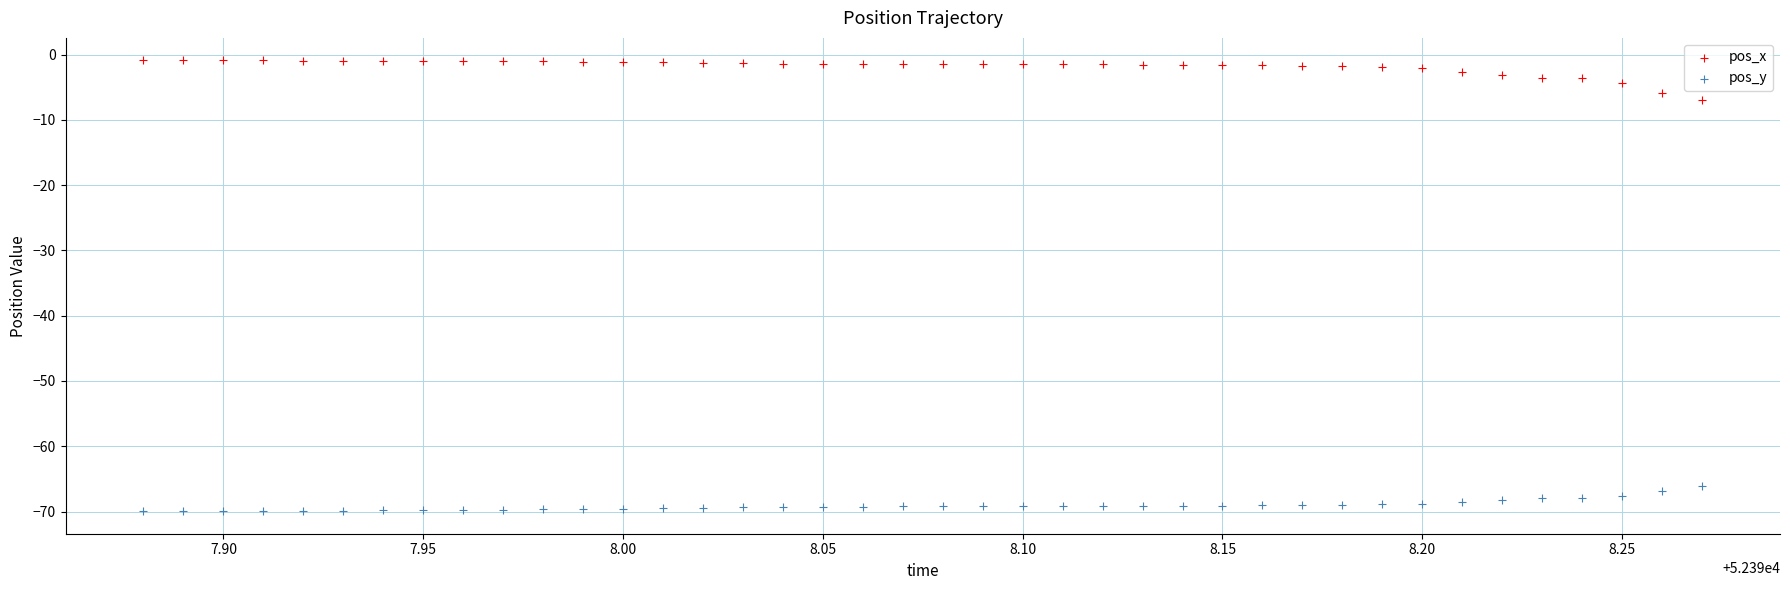

What is the X range (max minus min) for the scatter plot?

0.4